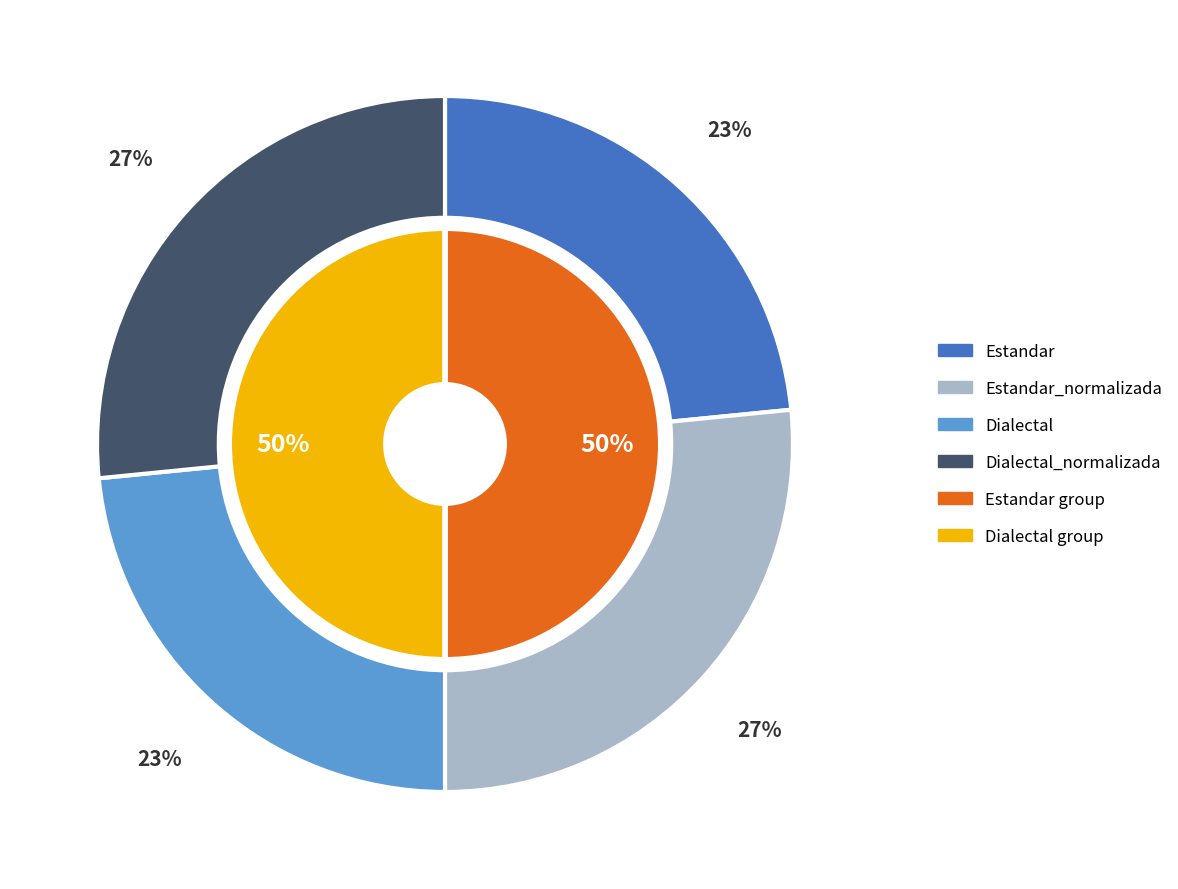

The Estandar slice represents 10% of the pie. True or false?

False